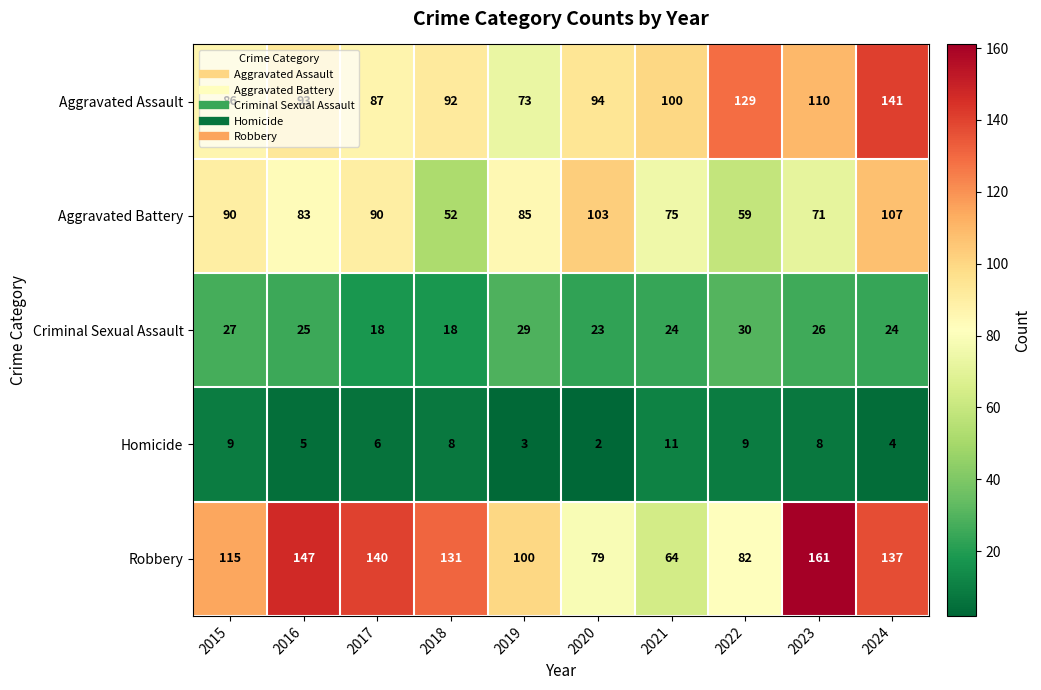

What is the greatest value displayed?

161